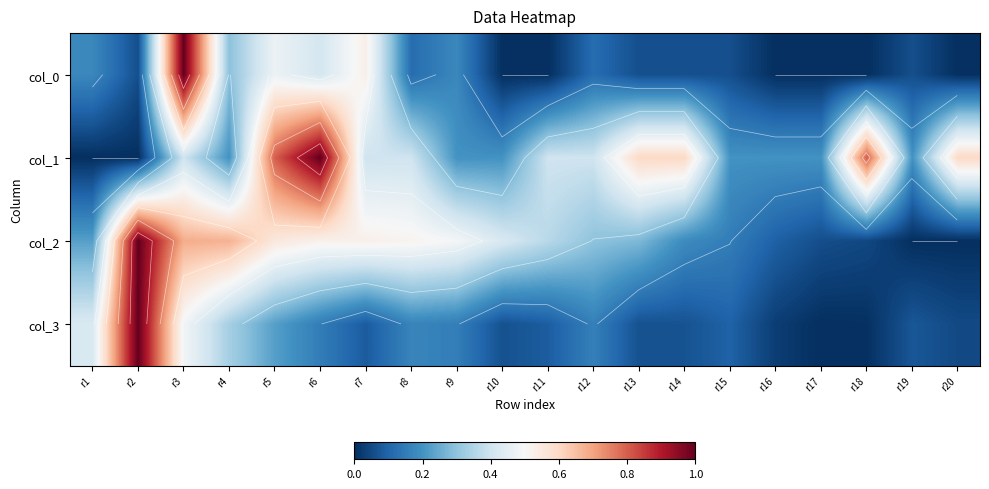

The value of col_1 at r17 is 0.4. True or false?

False